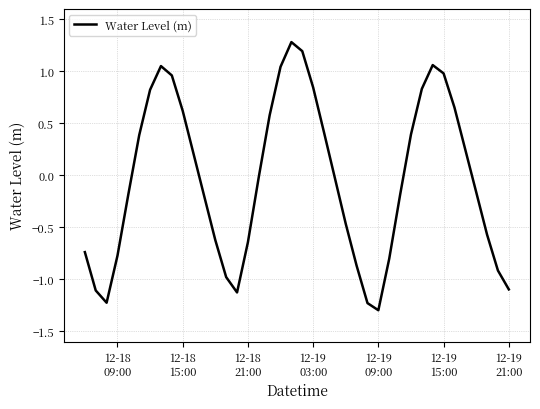

What is the difference between the maximum and minimum values?

2.6